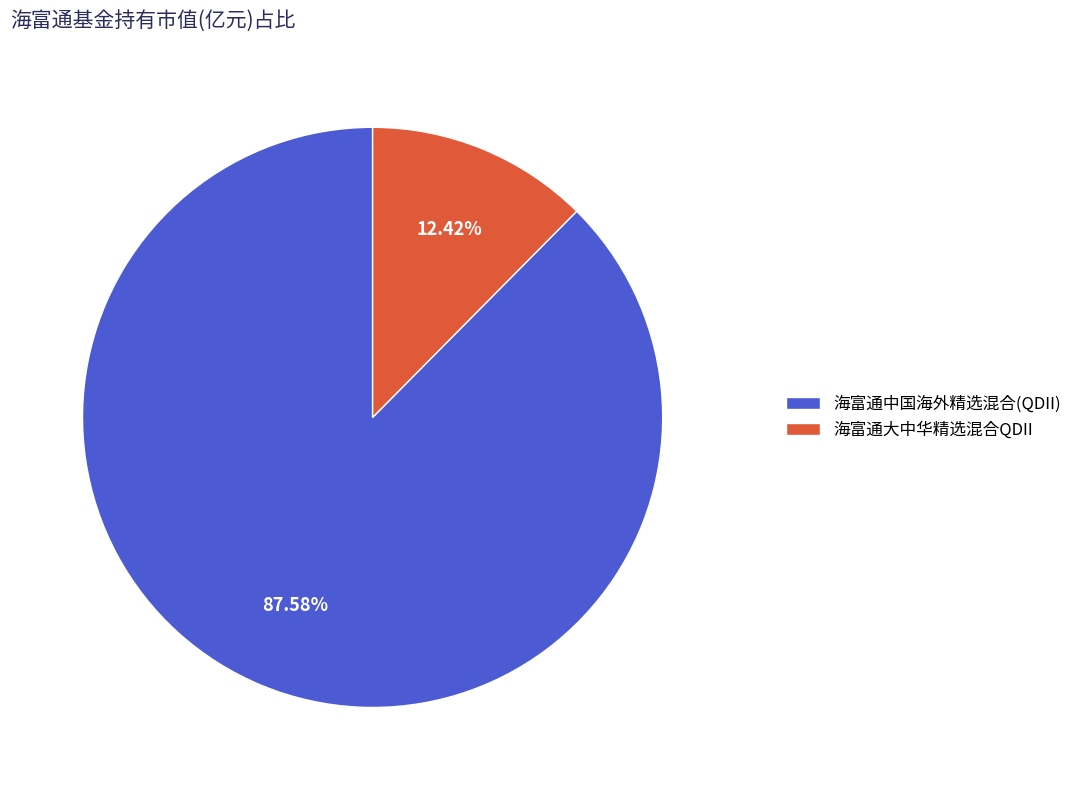

Which category has the biggest portion of the pie?

海富通中国海外精选混合(QDII)